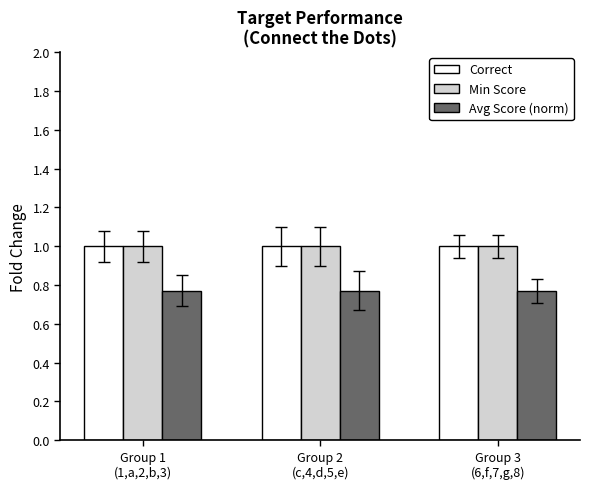

How many series are shown in this chart?

3